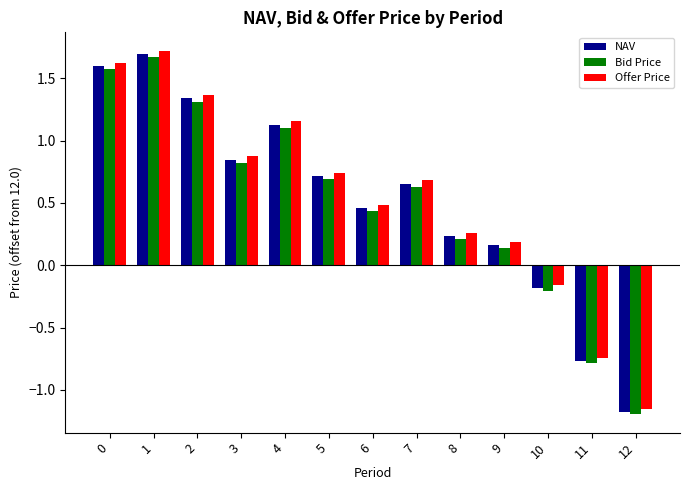

At how many categories does at least one series exceed 1?

4